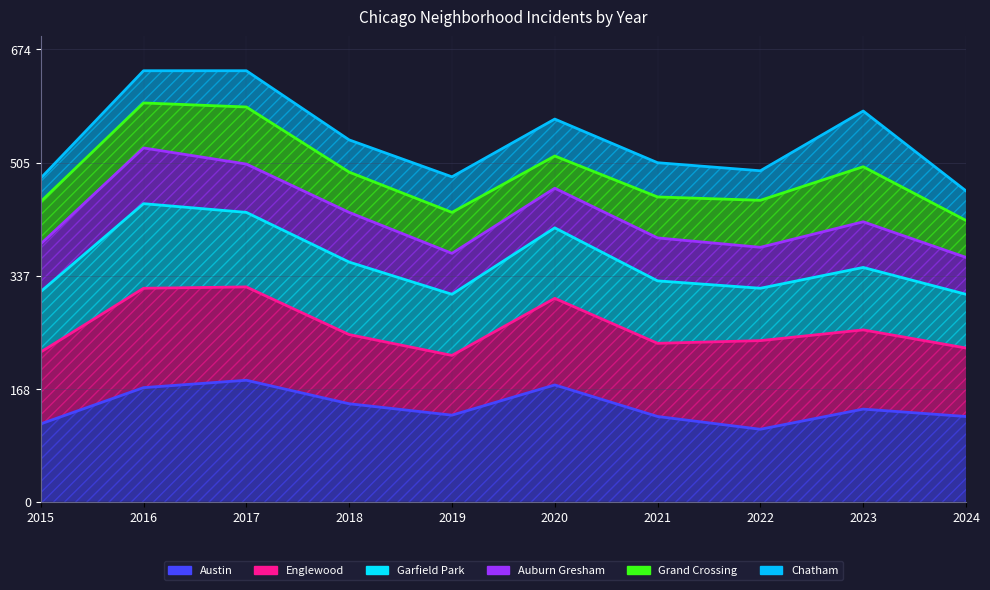

What is the minimum value shown in the chart?

108